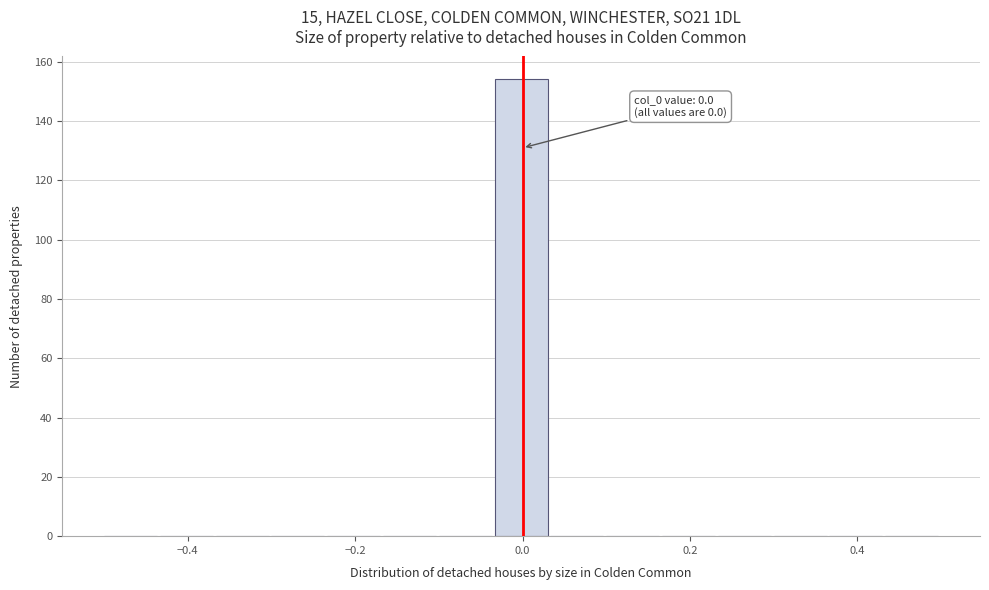

Around what value on the x-axis is the tallest bar? Give the approximate position of its centre, as read against the axis.

0.00